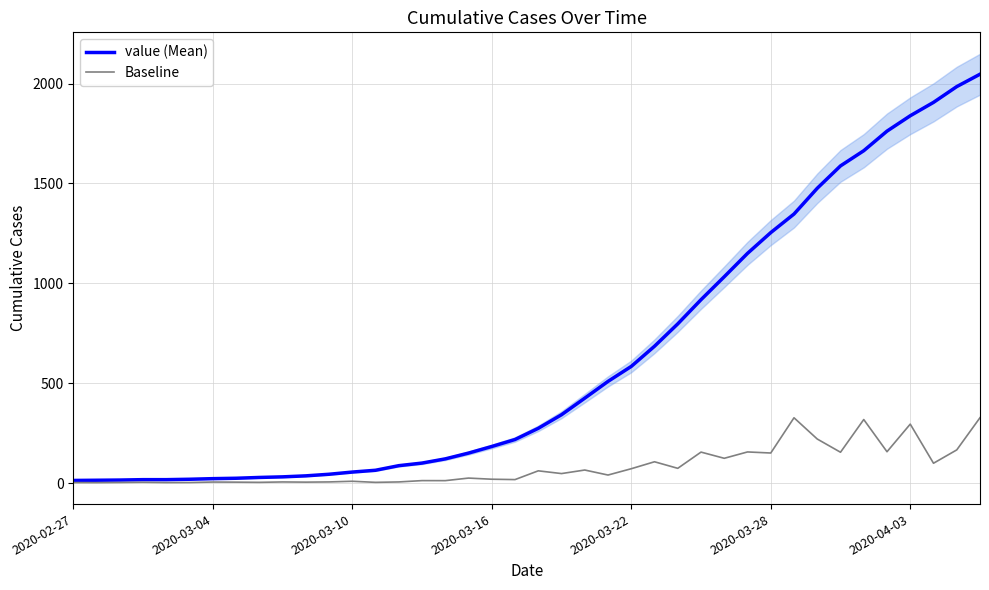

What is the average value of the Baseline series?

81.6